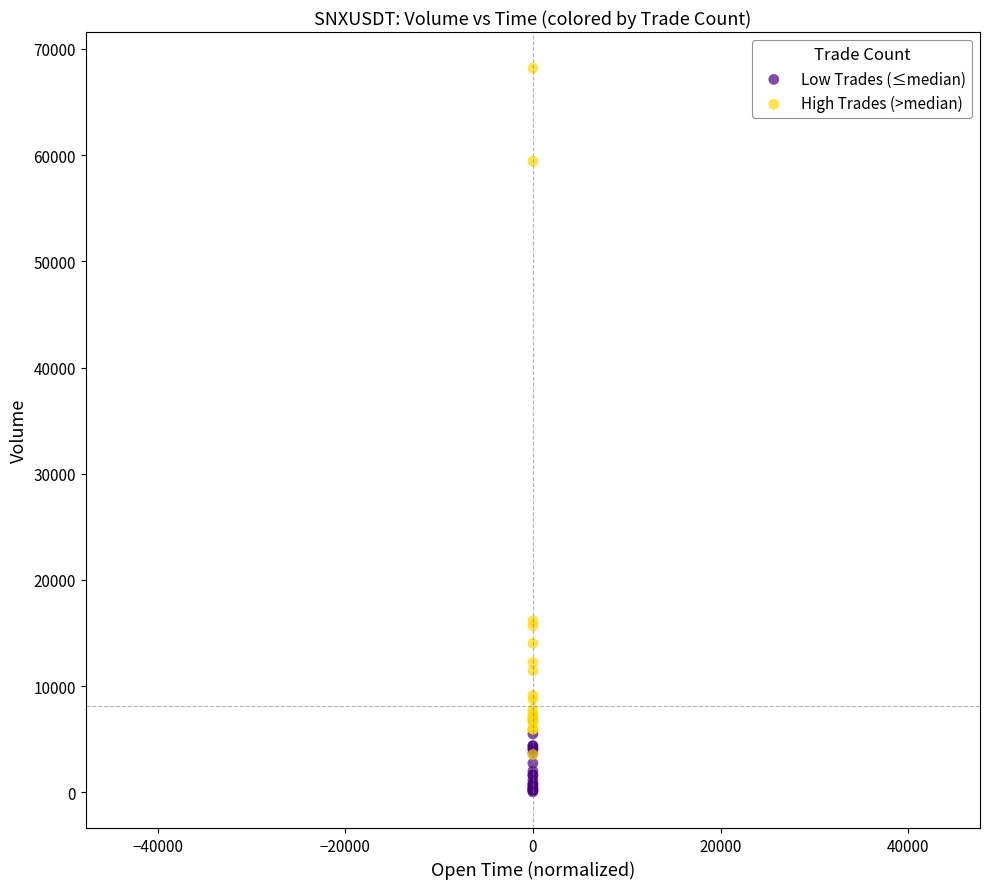

Which series contains the lowest Y value?

Low Trades (≤median)